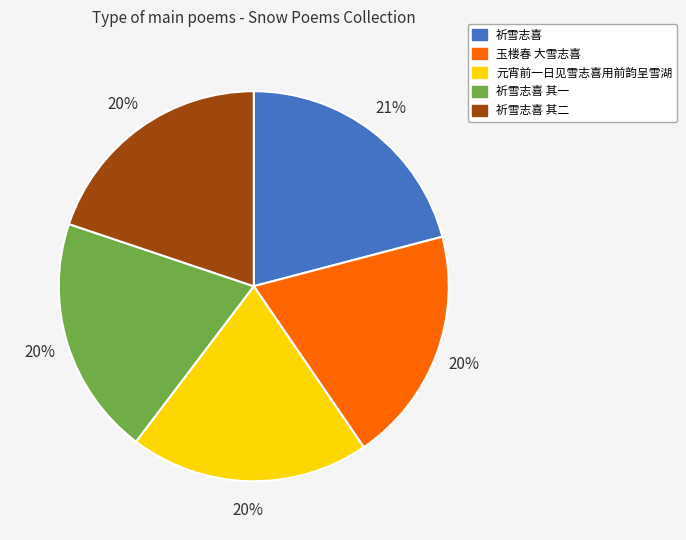

True or false: 玉楼春 大雪志喜 accounts for 11% of the total.

False